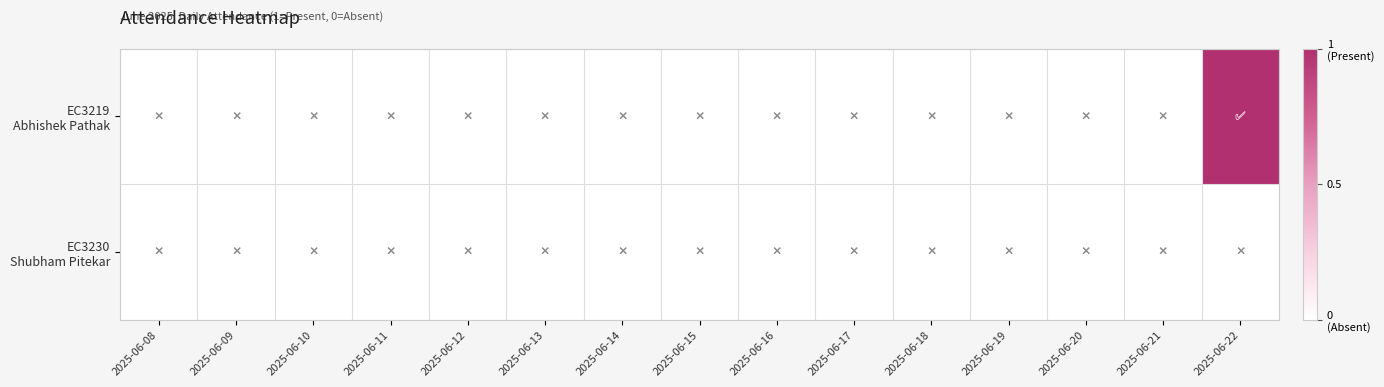

Which series has the widest spread of values?

EC3219 Abhishek Pathak